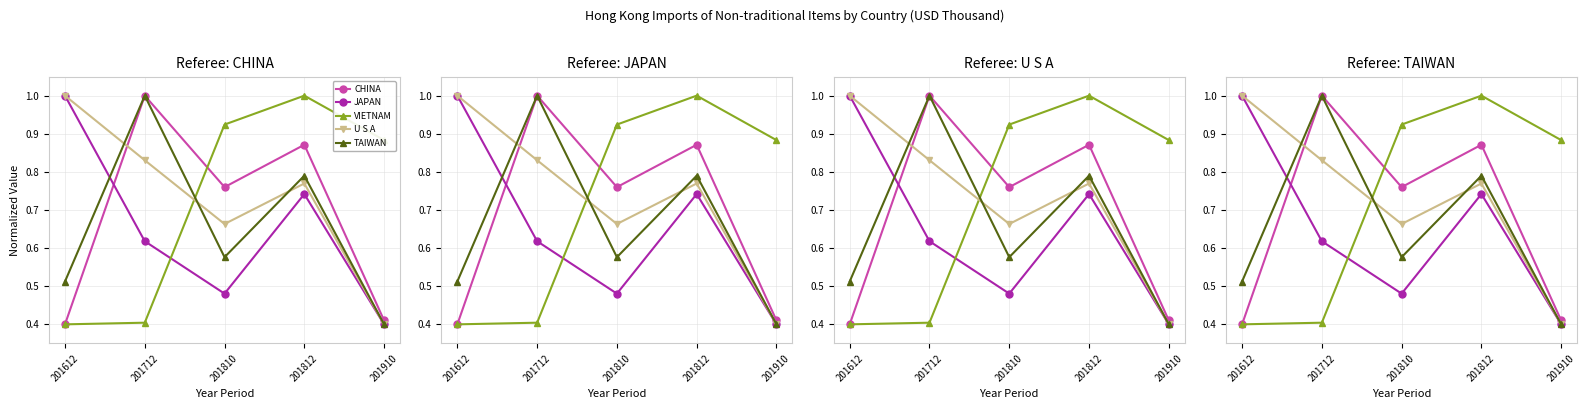

Where do JAPAN and CHINA first cross each other?

201612 and 201712